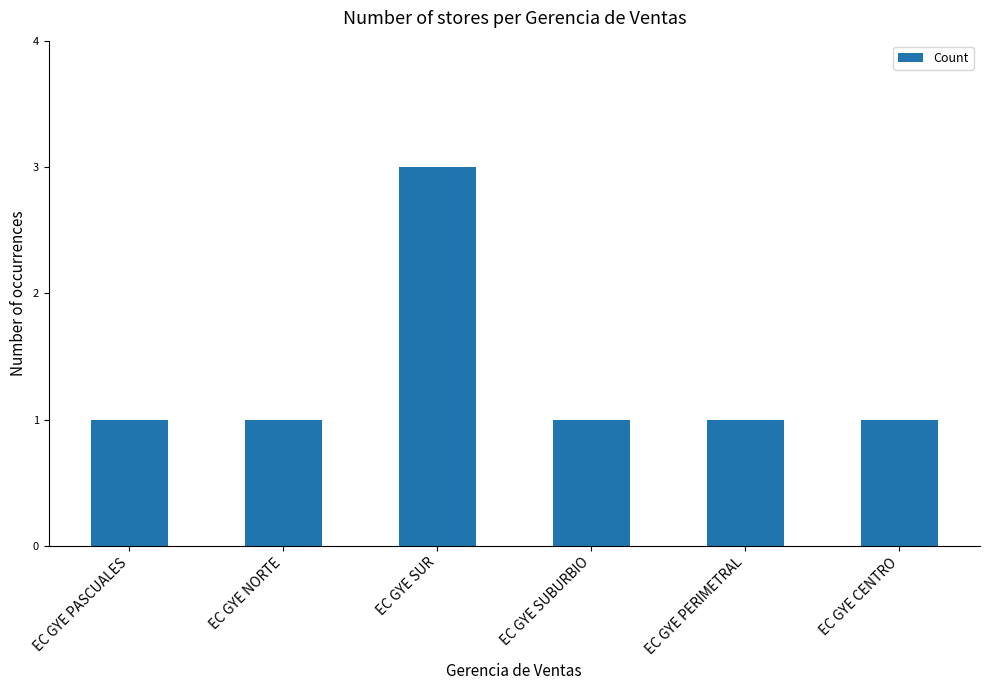

What is the label of the 6th bar from the right?

EC GYE PASCUALES